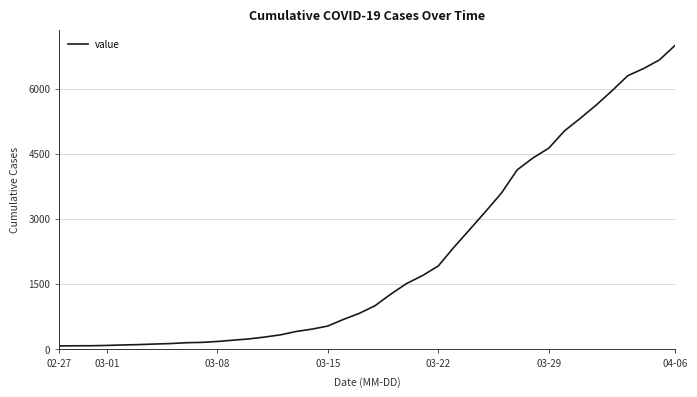

What is the maximum value shown in the chart?

6995